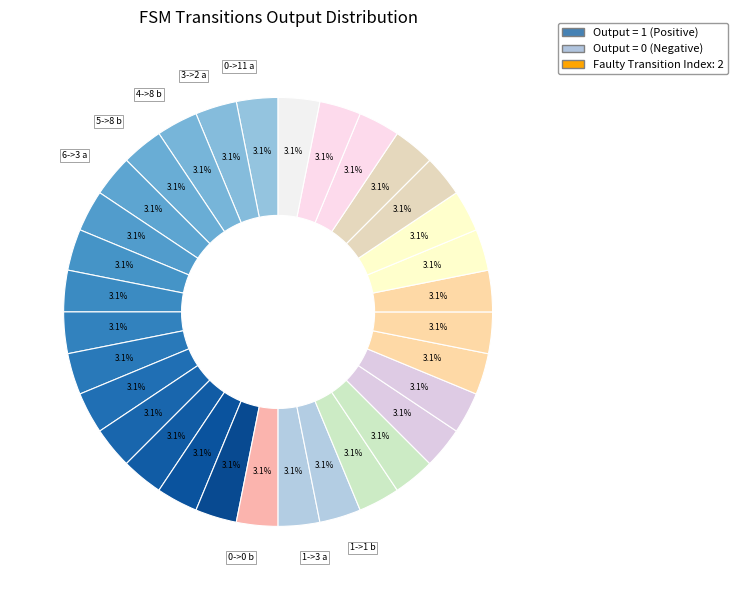

Rank the categories by value from lowest to highest.

0->0 b, 1->3 a, 1->1 b, 2->6 a, 2->1 b, 3->12 b, 4->7 a, 5->5 a, 6->9 b, 8->15 a, 9->2 b, 10->11 a, 11->4 a, 12->10 a, 13->0 a, 13->13 b, 15->3 a, 0->11 a, 3->2 a, 4->8 b, 5->8 b, 6->3 a, 7->8 a, 7->13 b, 8->7 b, 9->14 a, 10->8 b, 11->14 b, 12->5 b, 14->11 a, 14->2 b, 15->13 b